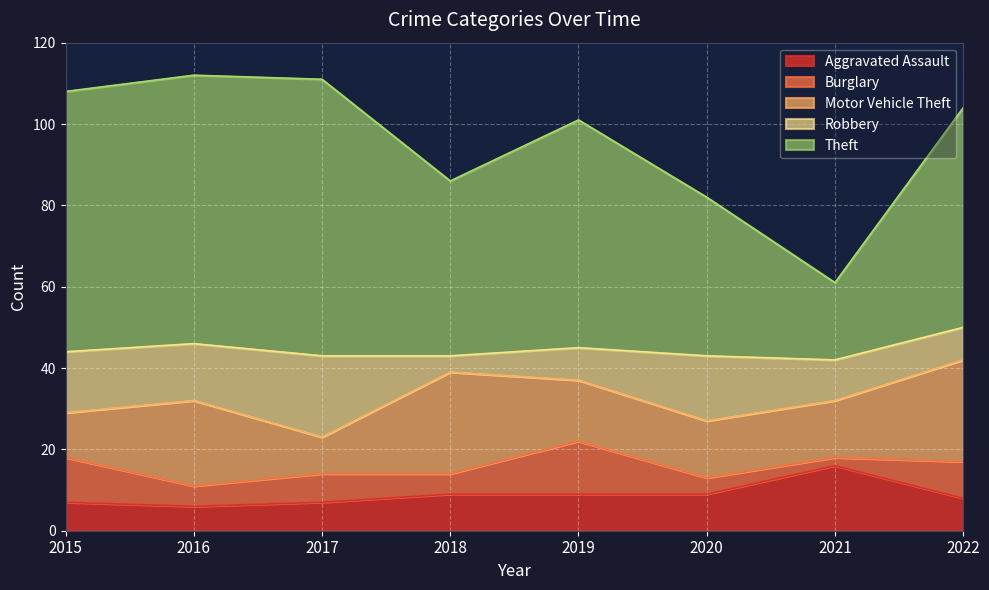

What is the difference between the highest and lowest values at 2017?

61